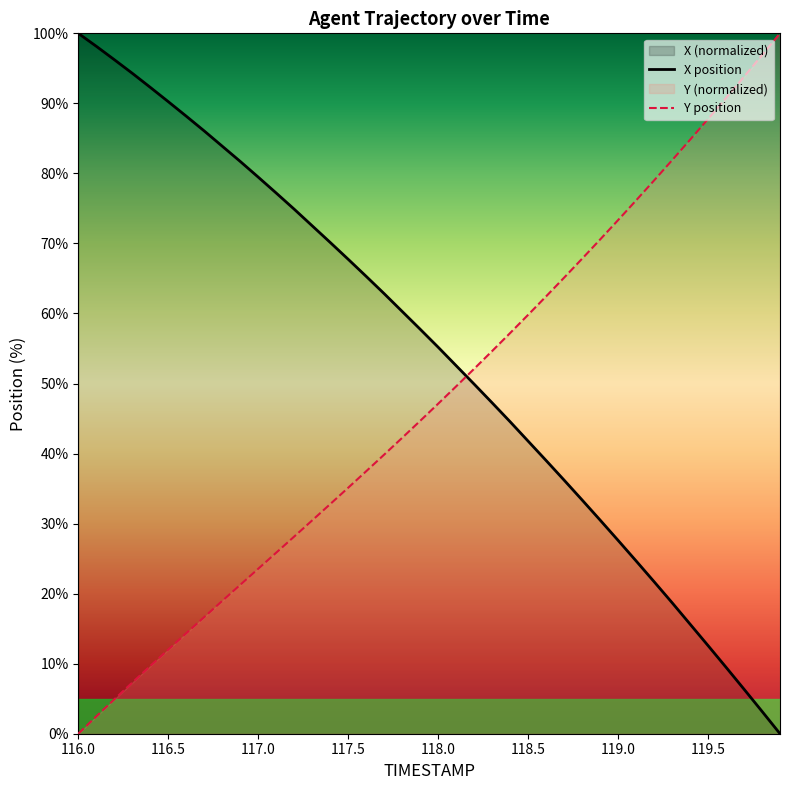

How many values in the X series are below 57?

20